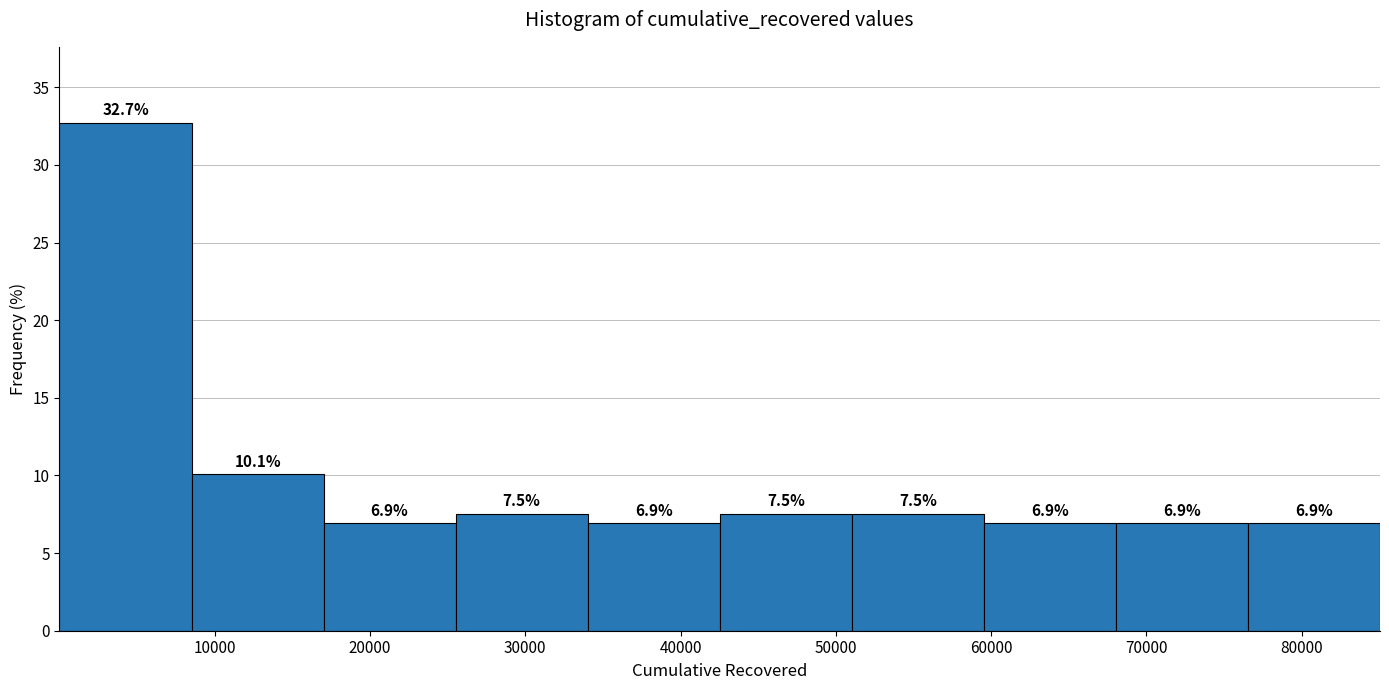

Reading left to right, list every bar in this chart as the range it spans on the x-axis followed by its height. The bar edges are not printed on the chart, so give them approximately, as read against the axis.

0 to 9000: 32.7
9000 to 17000: 10.1
17000 to 26000: 6.9
26000 to 34000: 7.5
34000 to 43000: 6.9
43000 to 51000: 7.5
51000 to 60000: 7.5
60000 to 68000: 6.9
68000 to 77000: 6.9
77000 to 85000: 6.9